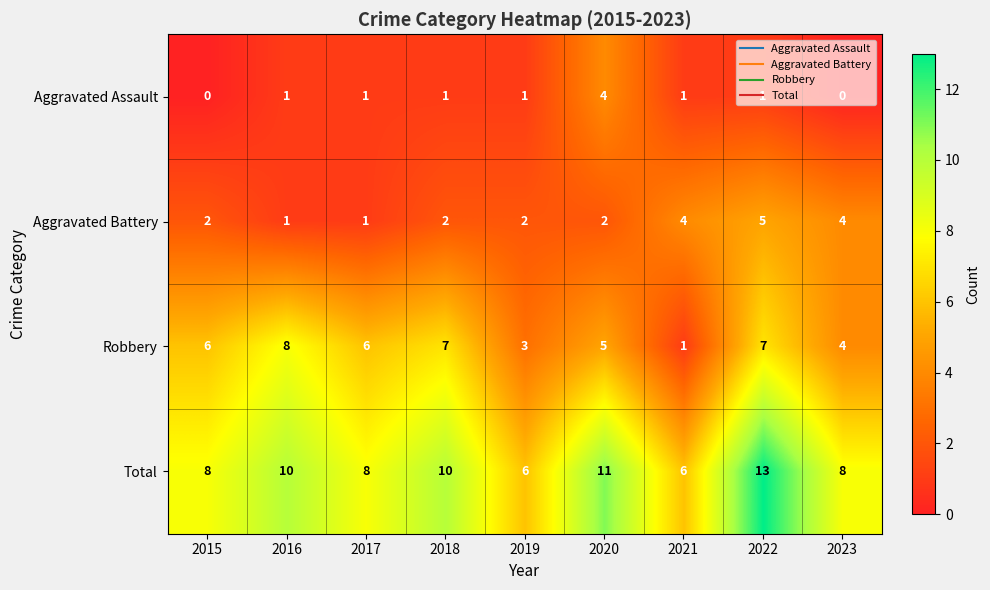

True or false: Aggravated Battery has a value of 3 at 2019.

False